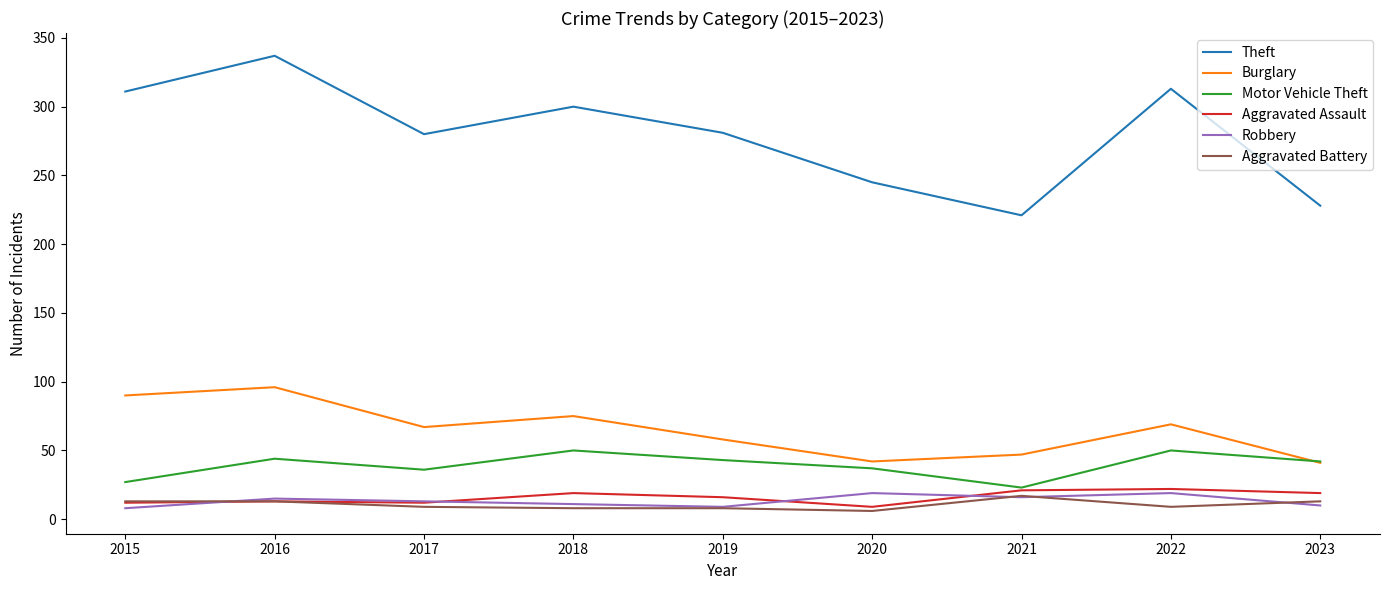

What is the maximum value for Theft?

337